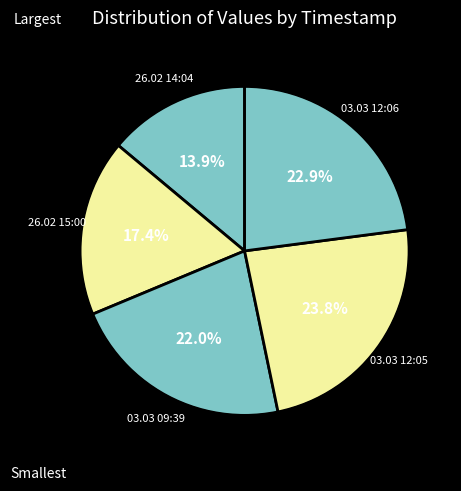

Count the number of slices in the pie.

5